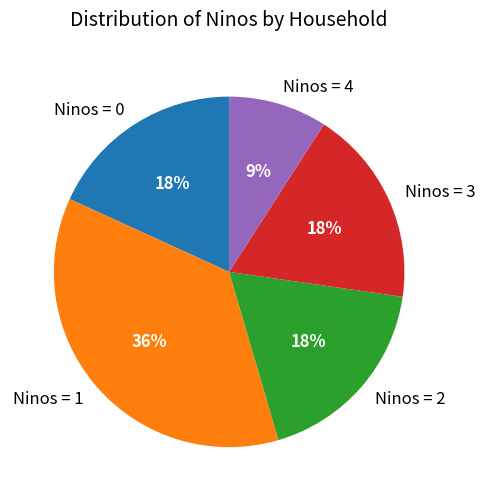

Is there a majority slice in this chart?

No